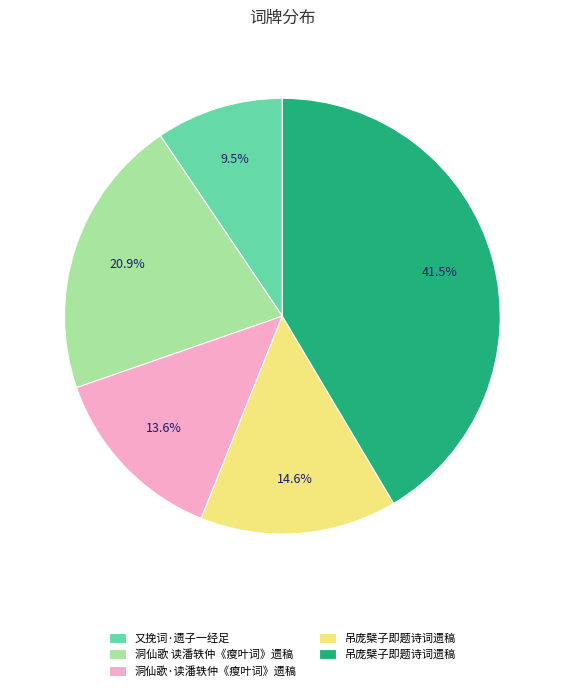

Is there any slice that represents more than half of the pie?

No